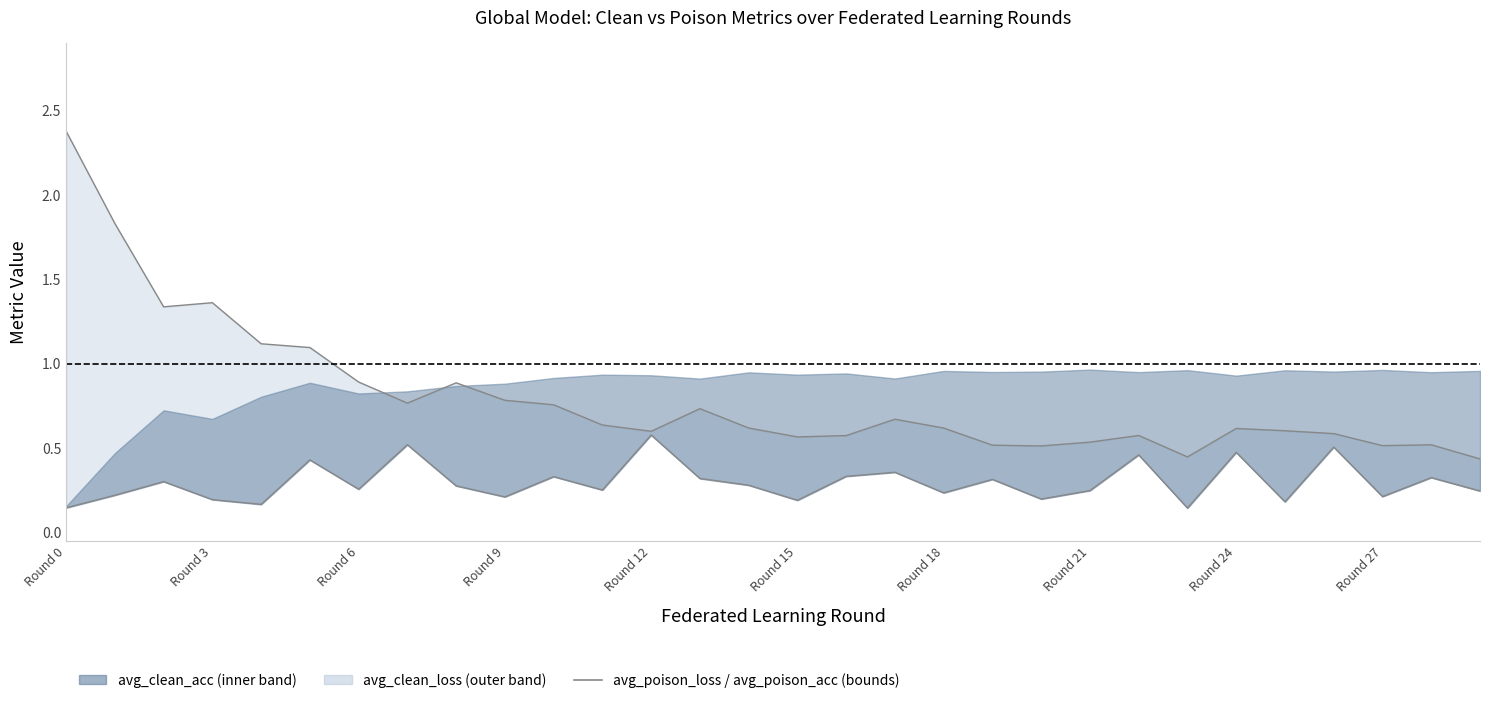

How many interior local valleys does the avg_poison_loss series have?

7